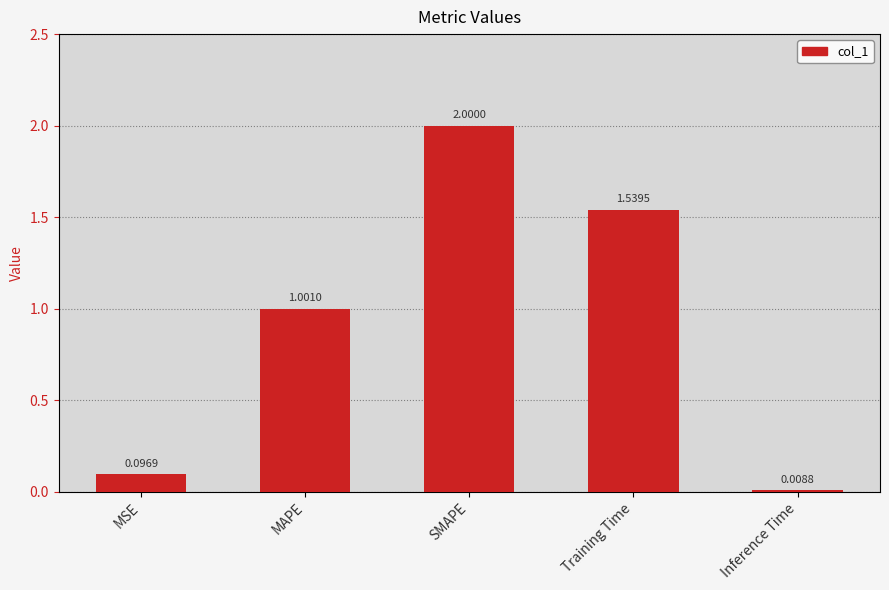

Rank the categories by value from highest to lowest.

SMAPE, Training Time, MAPE, MSE, Inference Time